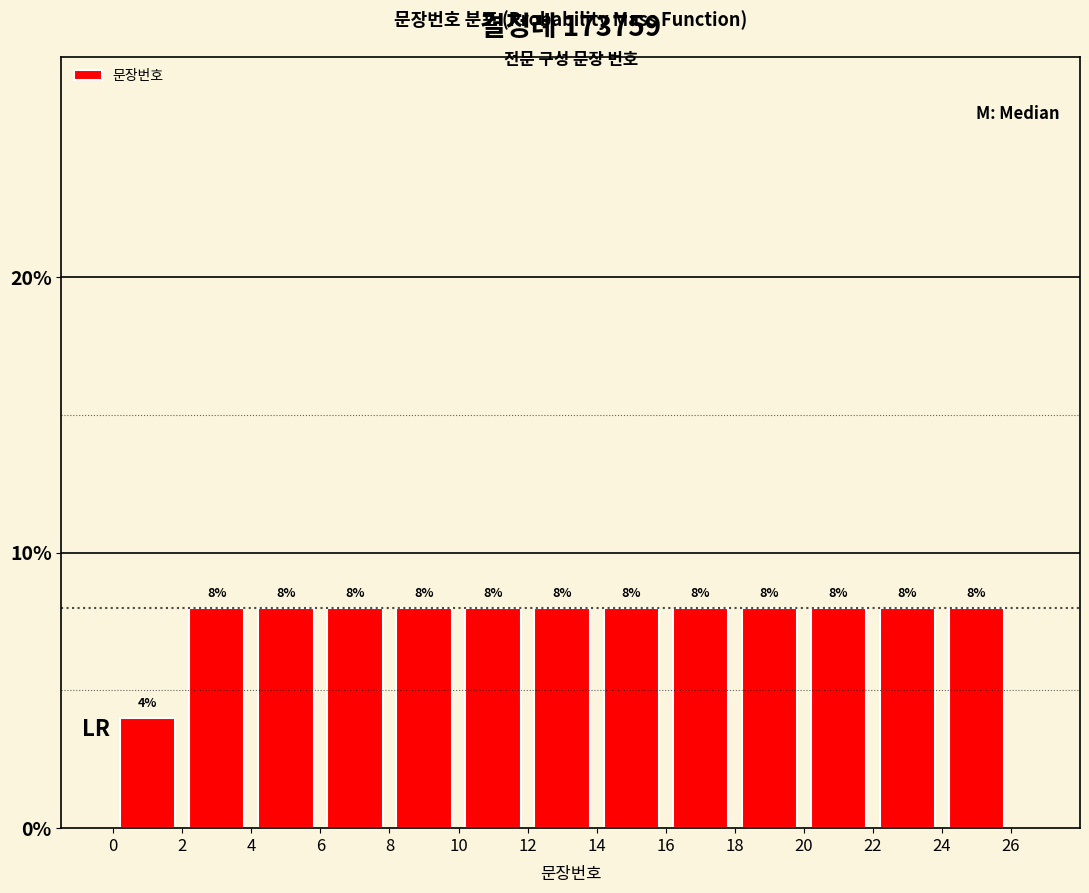

How tall is the bar that spans 18 to 20 on the x-axis?

8